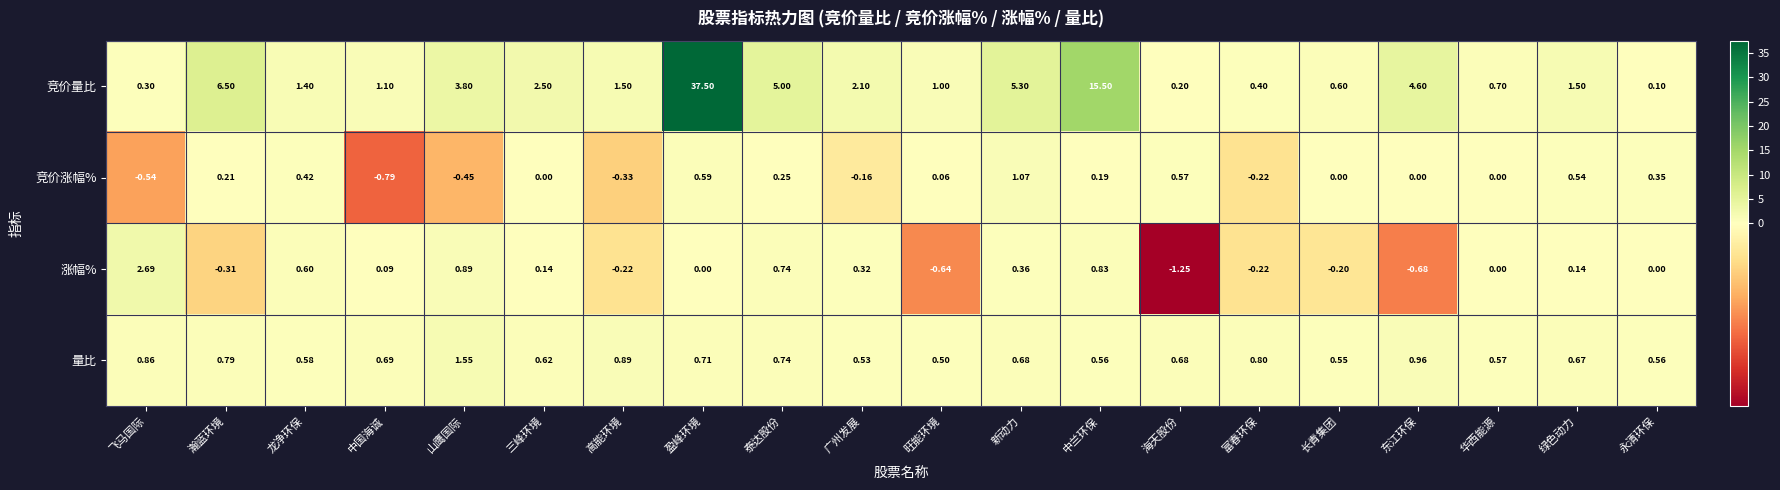

List the series in order of their peak value, lowest first.

竞价涨幅%, 量比, 涨幅%, 竞价量比